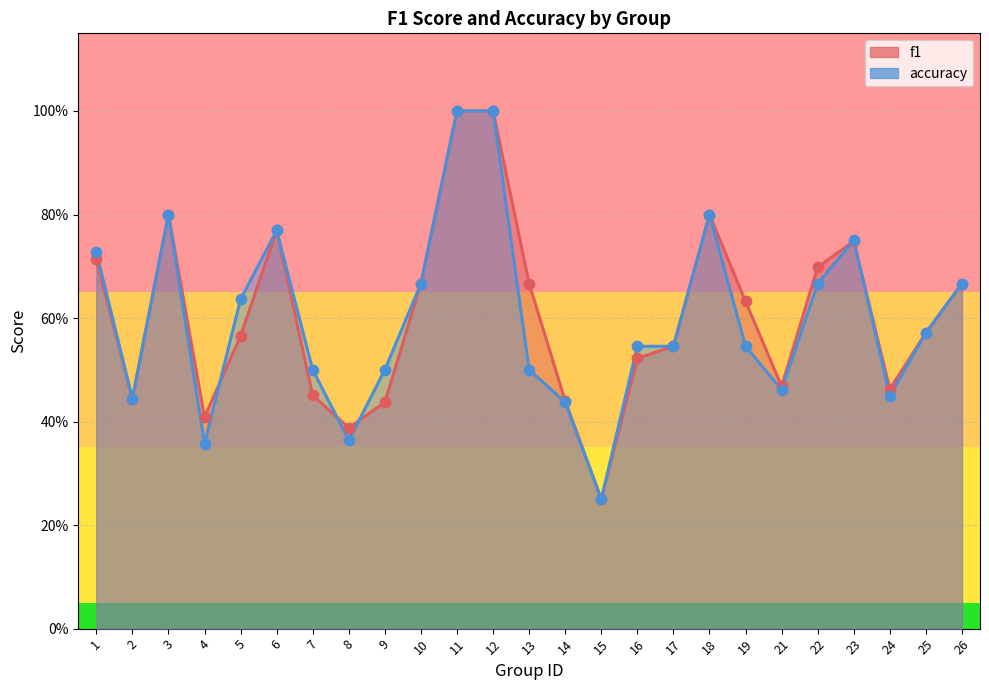

At how many categories does at least one series exceed 0?

25